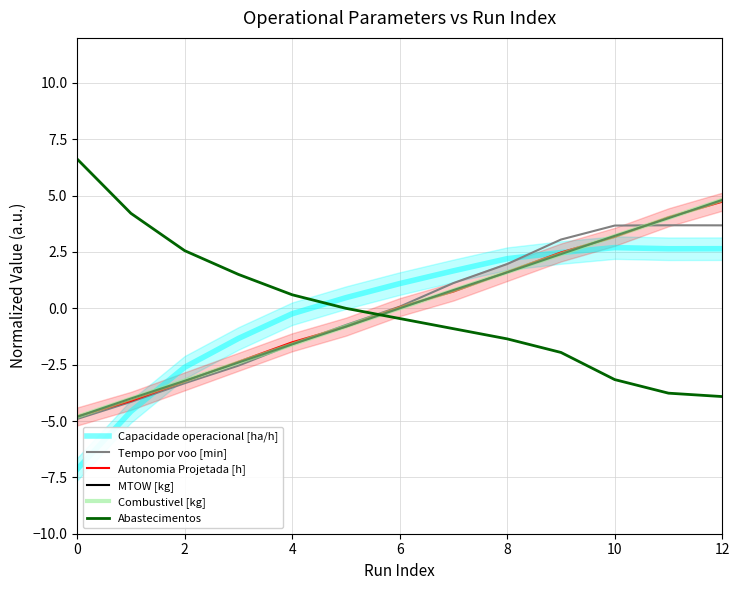

True or false: Abastecimentos and Tempo por voo [min] intersect in this chart.

True